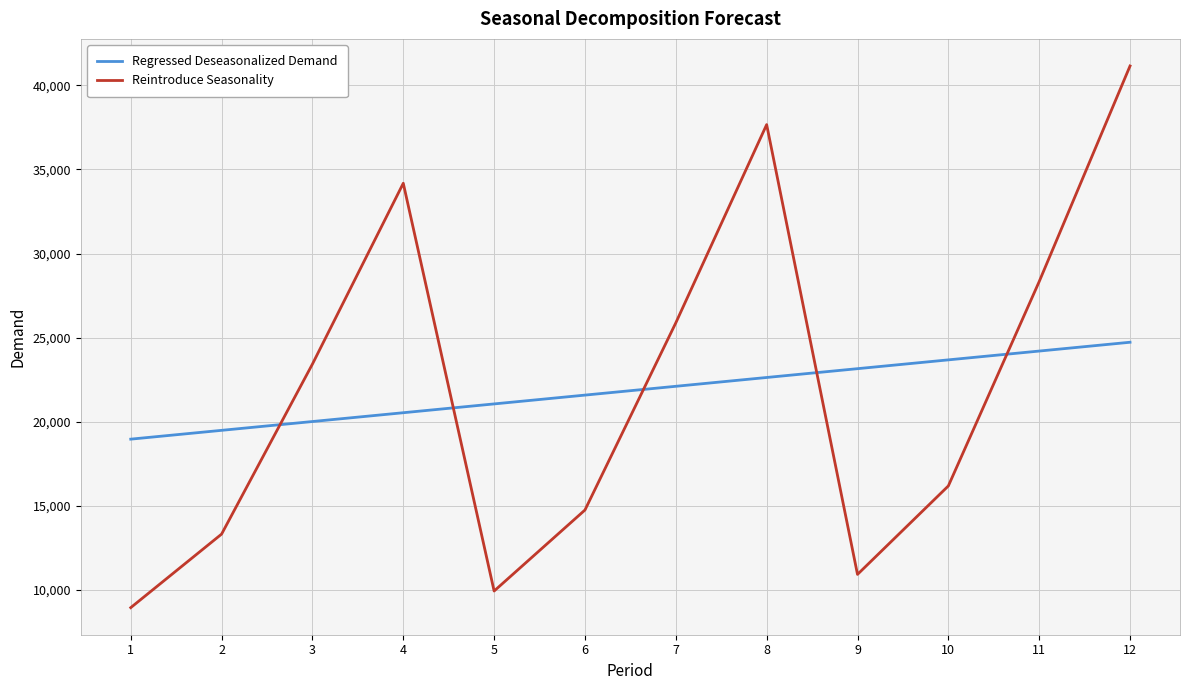

Reading left to right, transcribe all the data shown in this chart.

Regressed Deseasonalized Demand: 1=18962.8	2=19486.6	3=20010.4	4=20534.2	5=21058.0	6=21581.8	7=22105.7	8=22629.5	9=23153.3	10=23677.1	11=24200.9	12=24724.7
Reintroduce Seasonality: 1=8944.4	2=13317.2	3=23426.4	4=34177.6	5=9932.7	6=14749.1	7=25879.3	8=37664.9	9=10921.0	10=16181.0	11=28332.2	12=41152.3